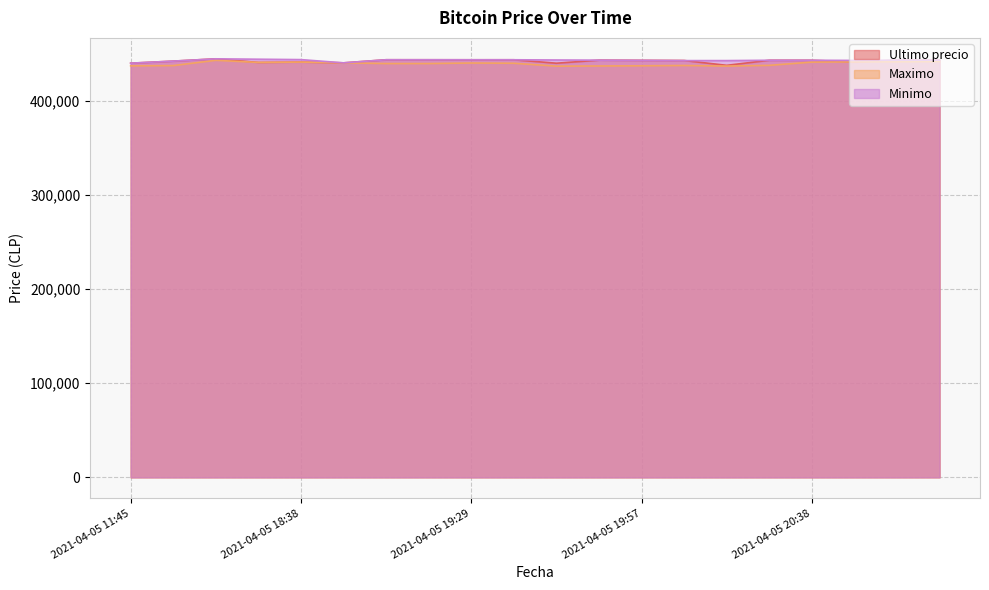

After their last crossing, which series has the higher values: Ultimo precio or Minimo?

Ultimo precio